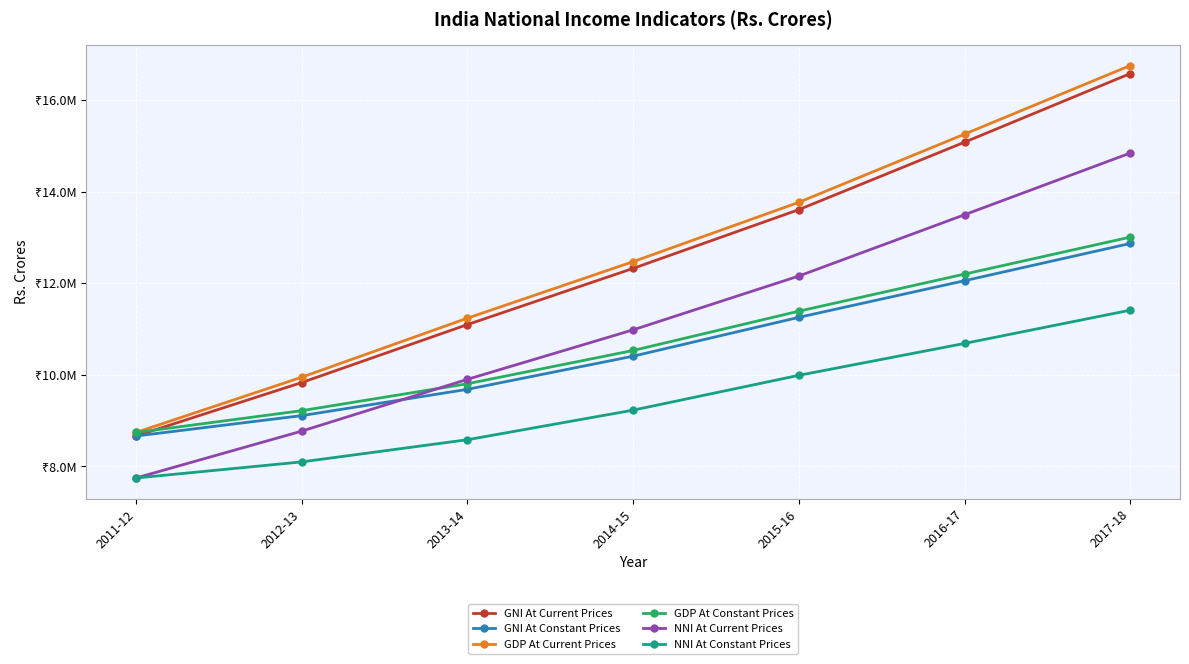

What are all the series names shown in the legend?

GNI At Current Prices, GNI At Constant Prices, GDP At Current Prices, GDP At Constant Prices, NNI At Current Prices, NNI At Constant Prices